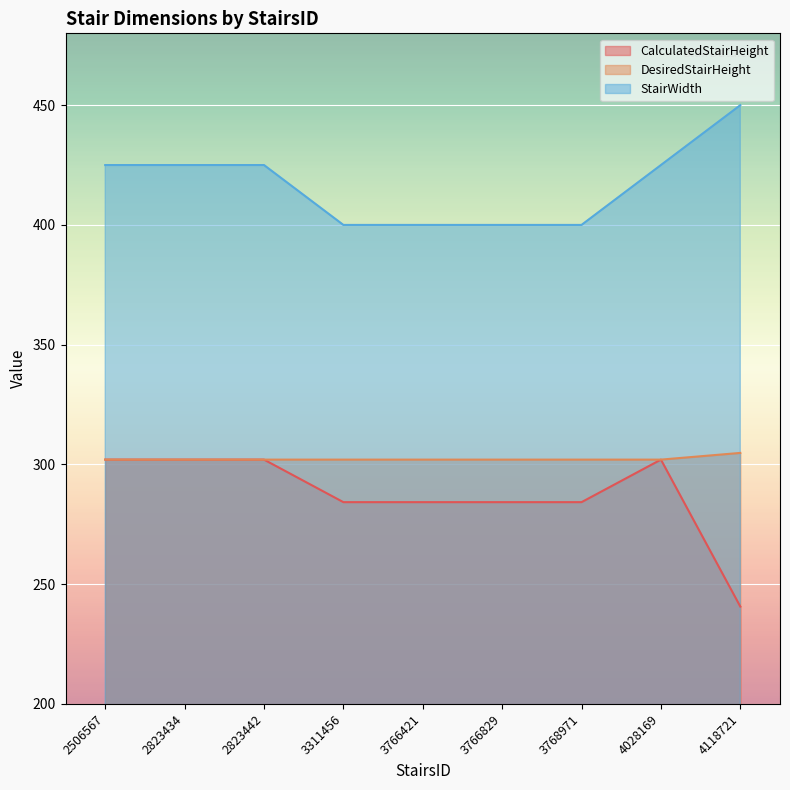

Reading left to right, what are all the values shown in this chart?

CalculatedStairHeight: 2506567=302.0	2823434=302.0	2823442=302.0	3311456=284.2	3766421=284.2	3766829=284.2	3768971=284.2	4028169=302.0	4118721=240.6
DesiredStairHeight: 2506567=302.0	2823434=302.0	2823442=302.0	3311456=302.0	3766421=302.0	3766829=302.0	3768971=302.0	4028169=302.0	4118721=304.8
StairWidth: 2506567=425.0	2823434=425.0	2823442=425.0	3311456=400.0	3766421=400.0	3766829=400.0	3768971=400.0	4028169=425.0	4118721=450.0